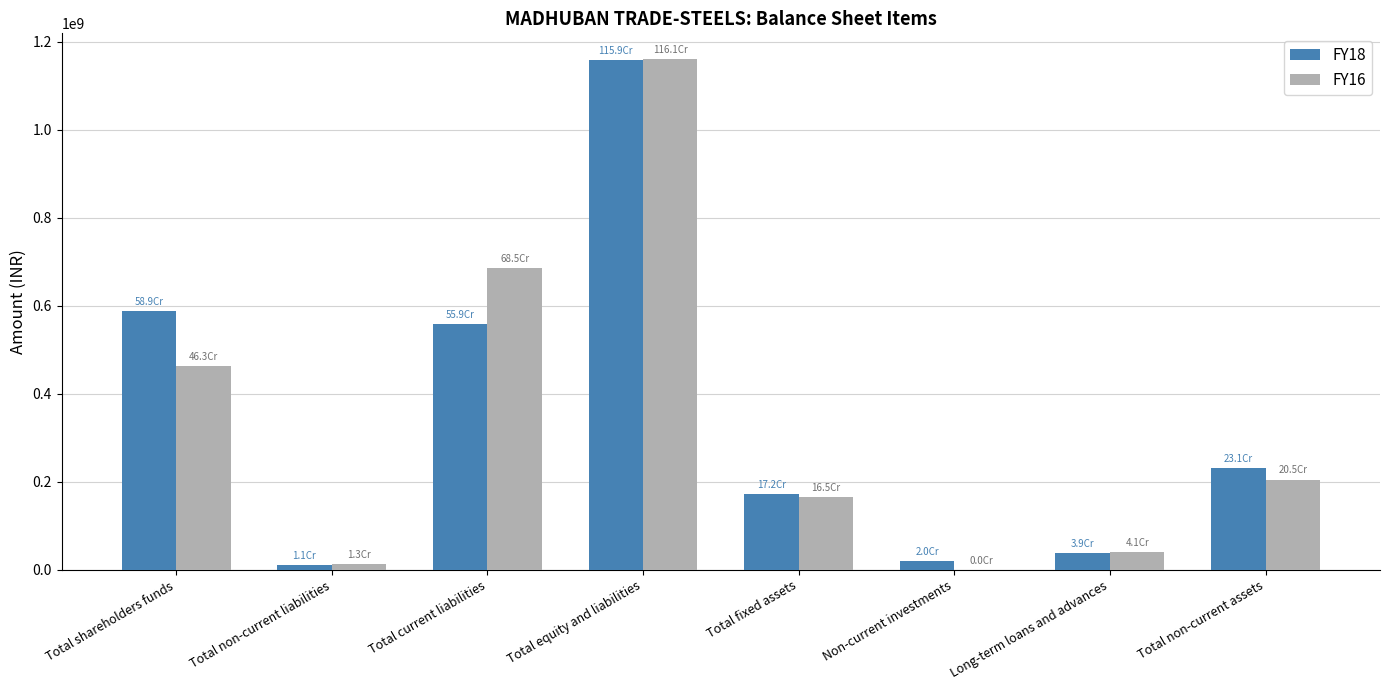

Where does the FY18 series first go above 231245960?

Total shareholders funds